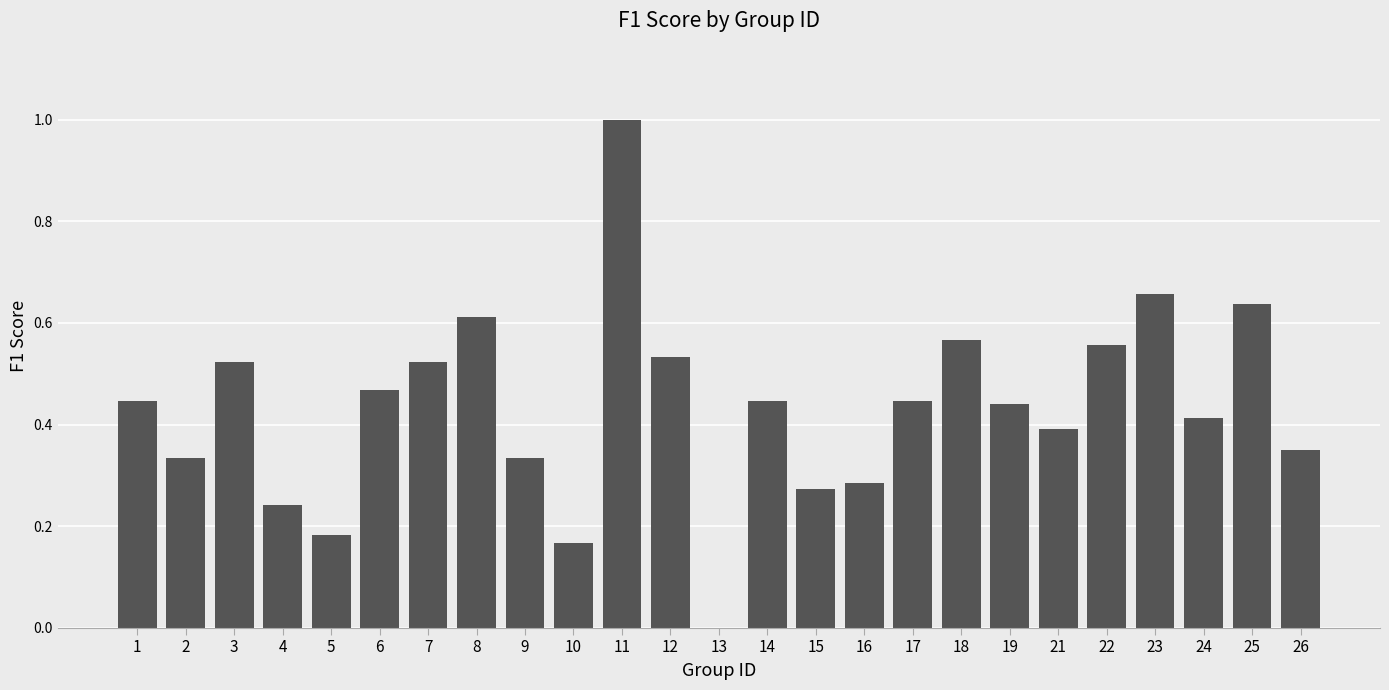

True or false: the data shows 0.4 at 24.

True